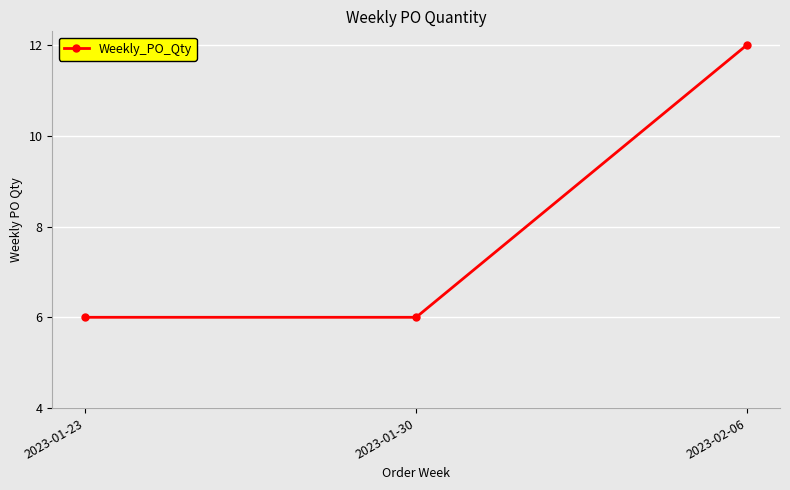

What is the greatest value displayed?

12